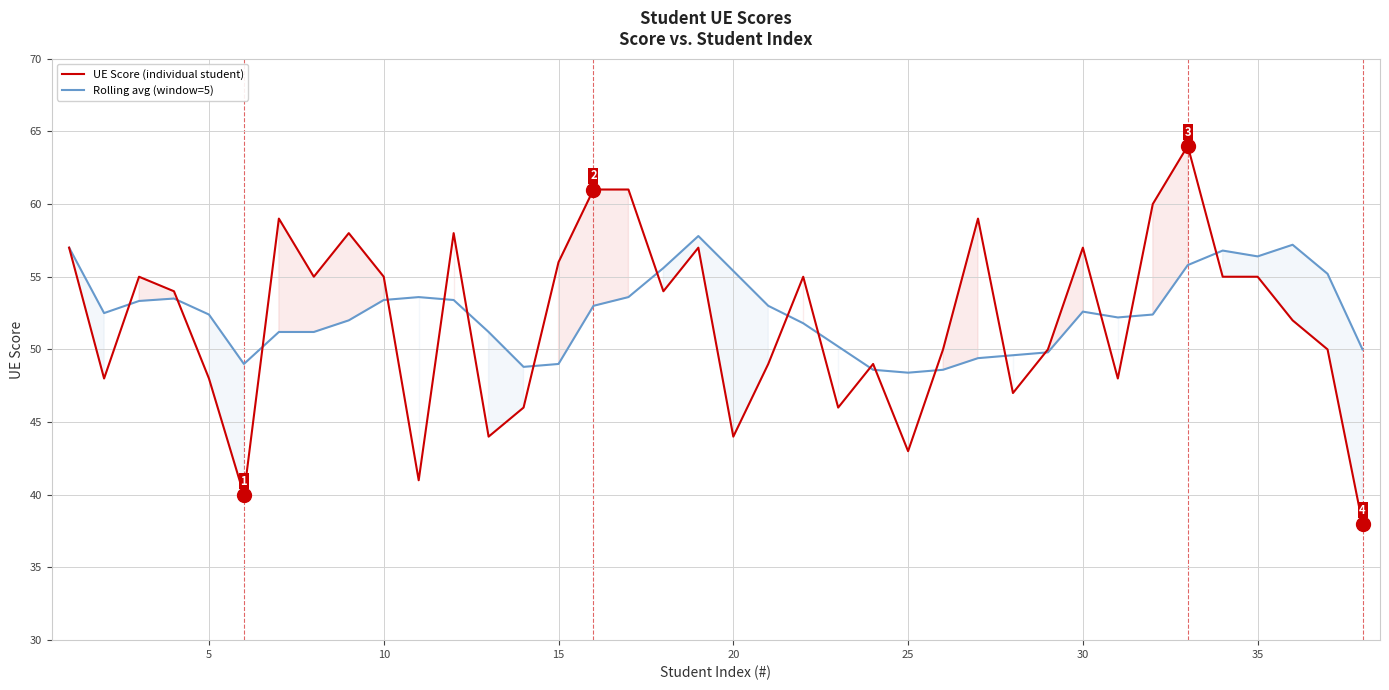

What is the maximum value shown in the chart?

64.0